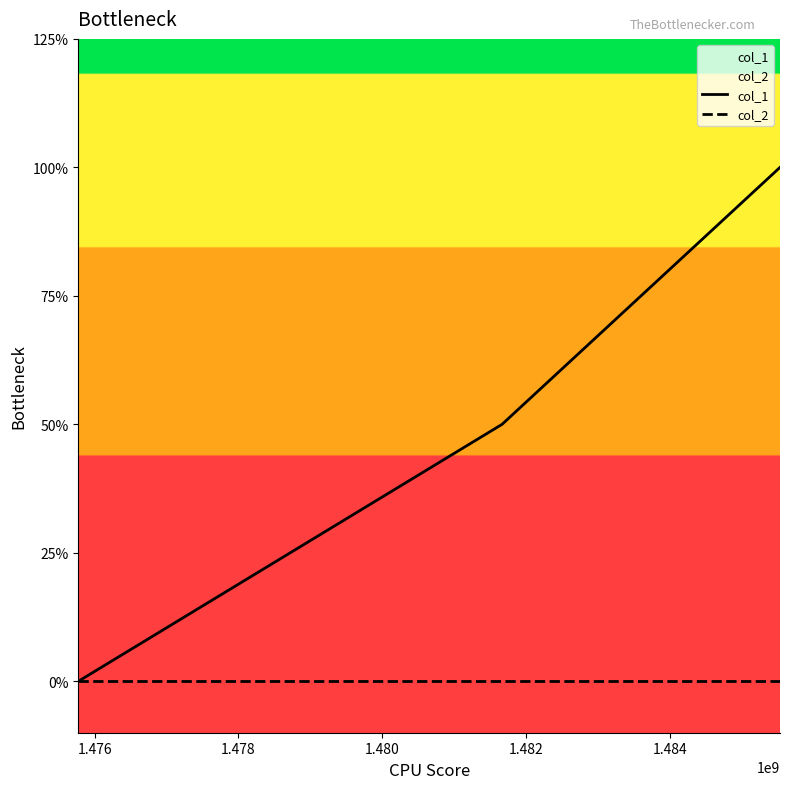

Does the chart have visible grid lines?

No